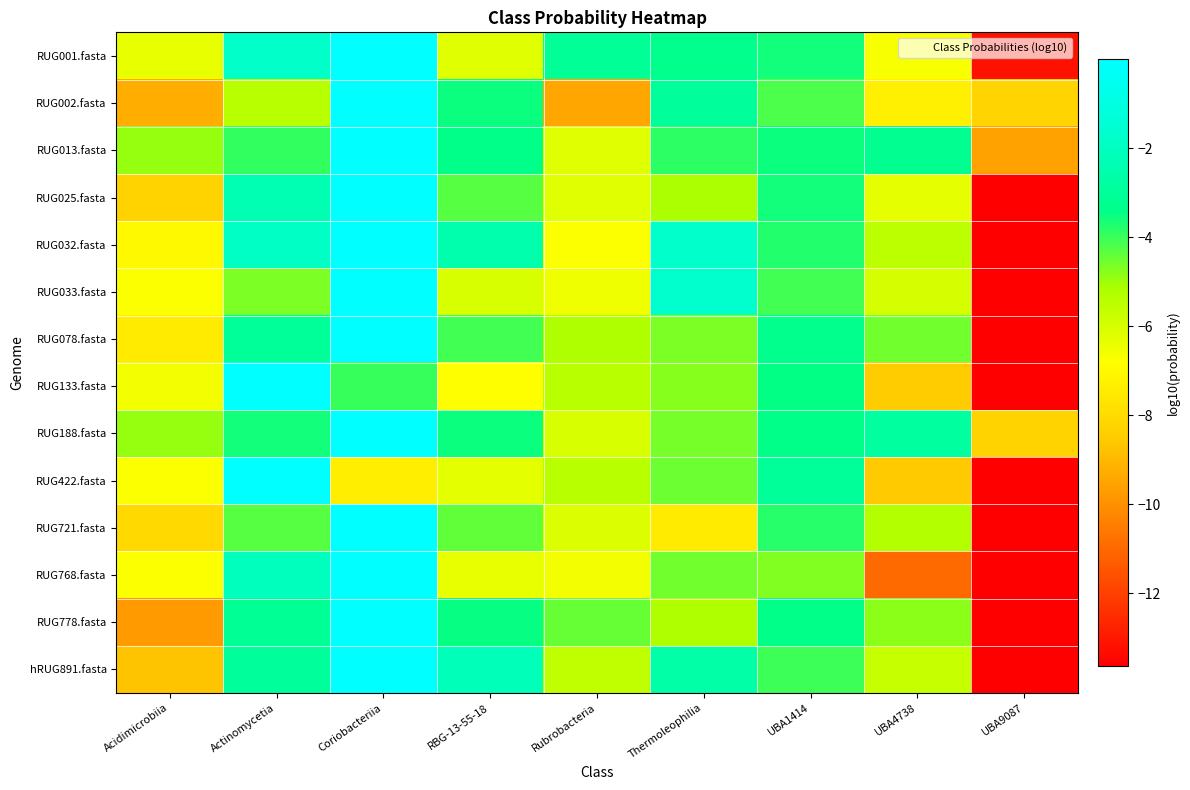

Between Actinomycetia and UBA9087, which series saw the biggest shift?

RUG133.fasta